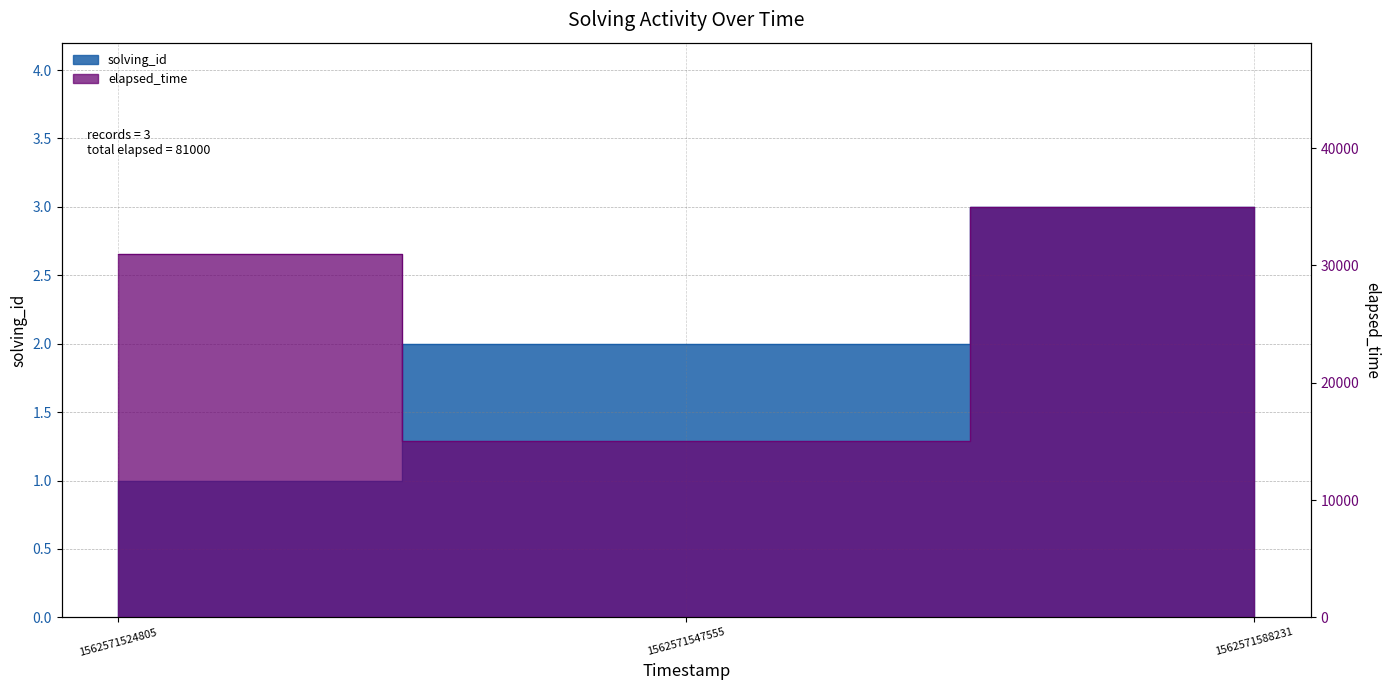

Between 1562571524805 and 1562571547555, which is larger?

1562571547555